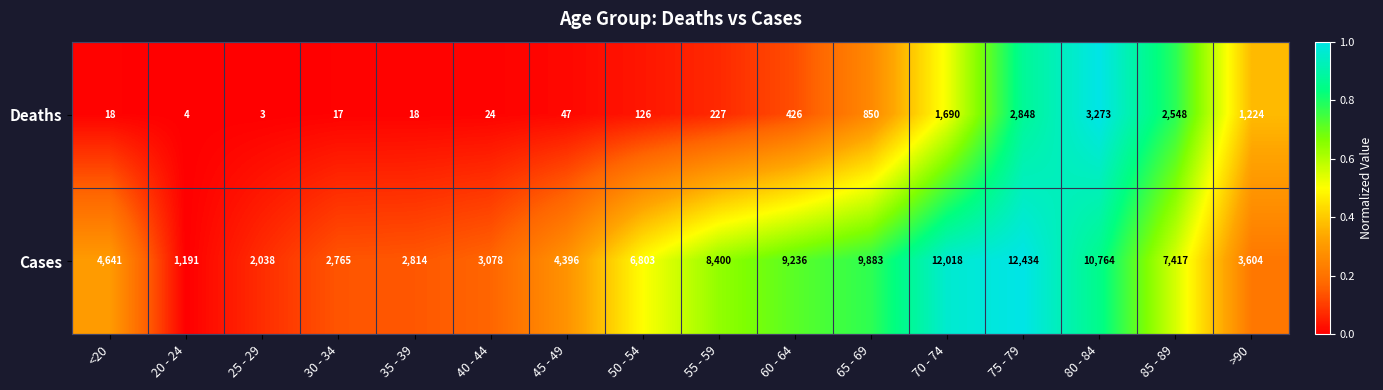

Which series has the largest total across all categories?

Cases